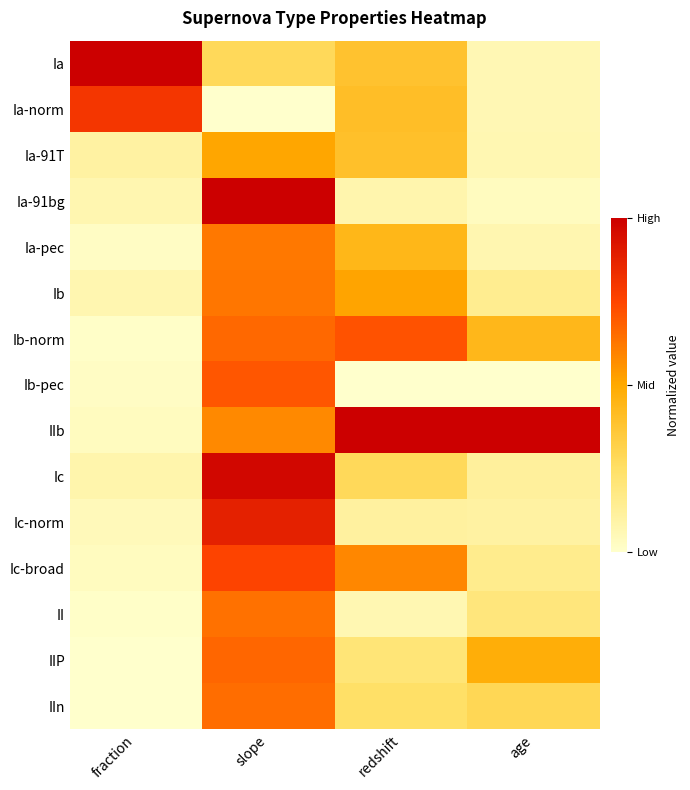

Which category has the lowest value across all series?

slope